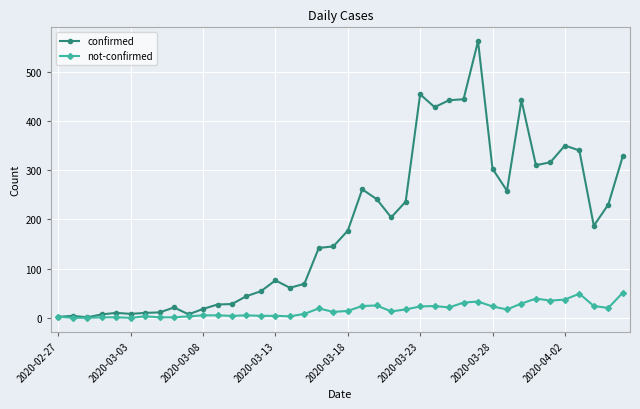

List the series in order of their peak value, lowest first.

not-confirmed, confirmed